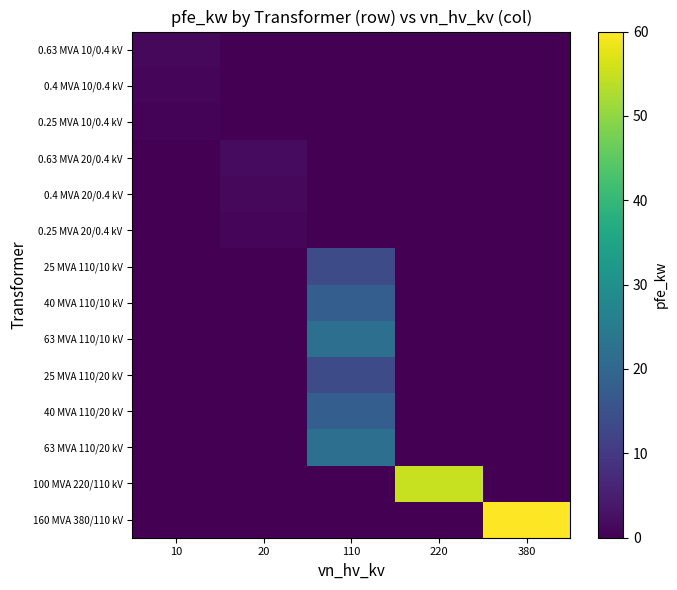

Which label corresponds to the largest value in the chart?

380